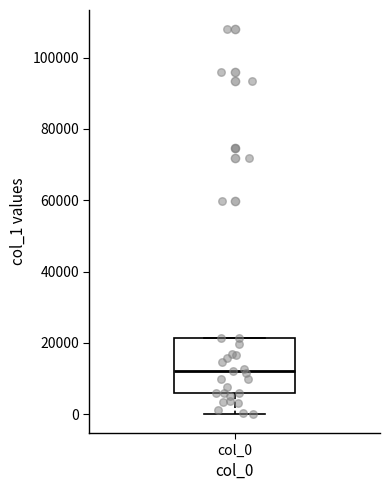

Read this box plot against the y-axis: the position of the median line, the range covered by the box, and the ends of both whiskers. The values are not printed on the chart, so give them approximately, as read against the axis.

median 12000, box 6000 to 22000, whiskers 0 to 22000